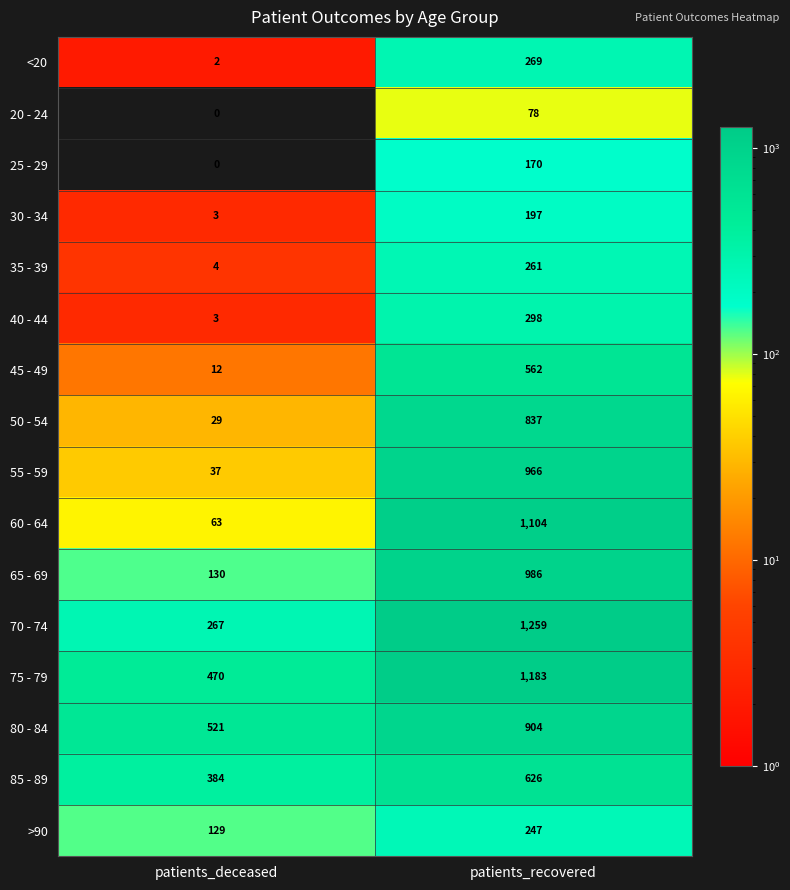

What is the sum of the 50 - 54 values at patients_recovered and patients_deceased?

866